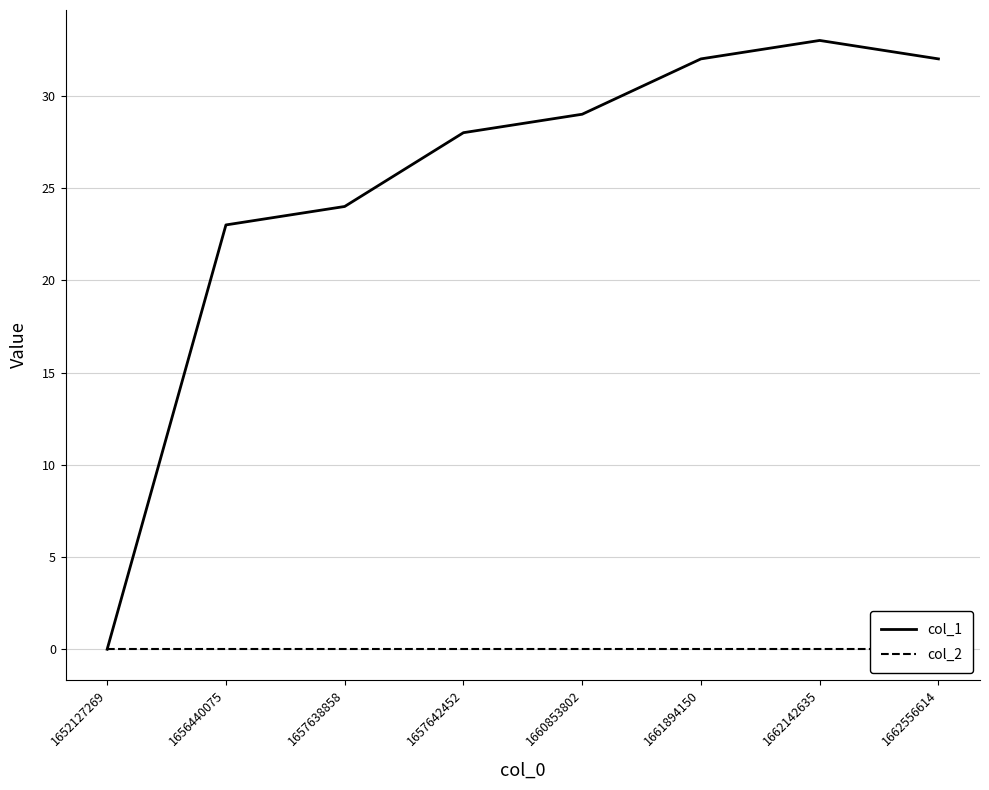

True or false: col_1 has a value of 42 at 1657642452.

False